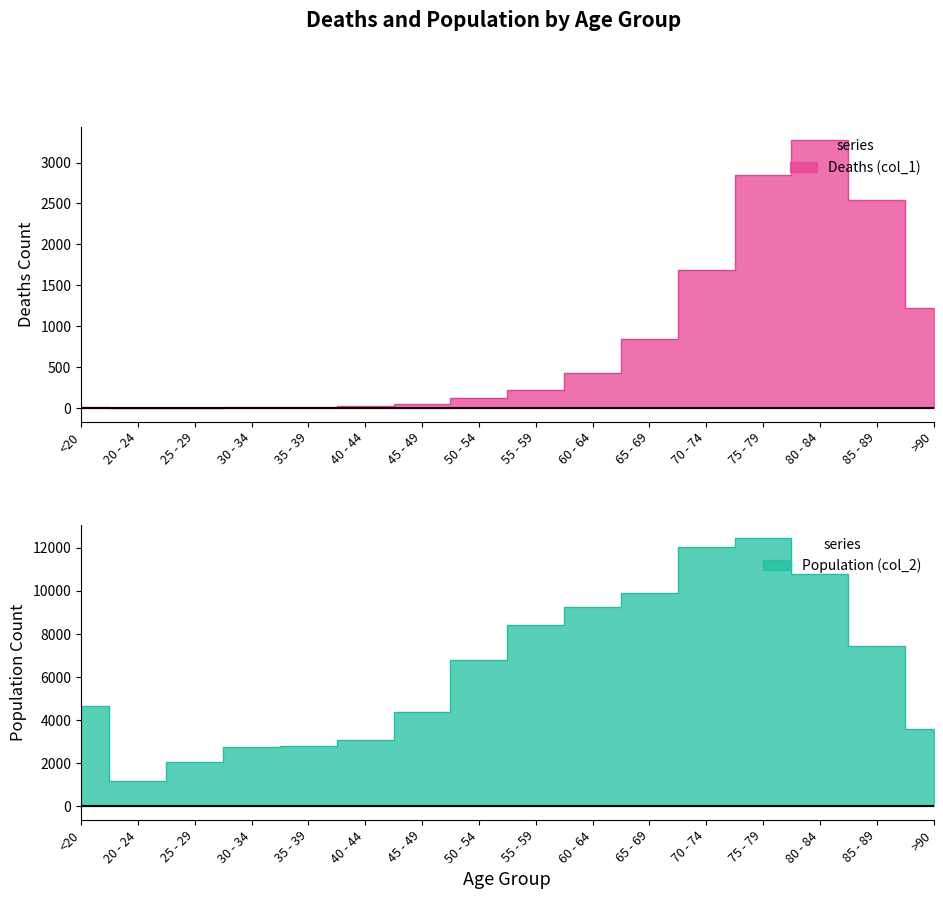

Which series has the widest spread of values?

Population (col_2)